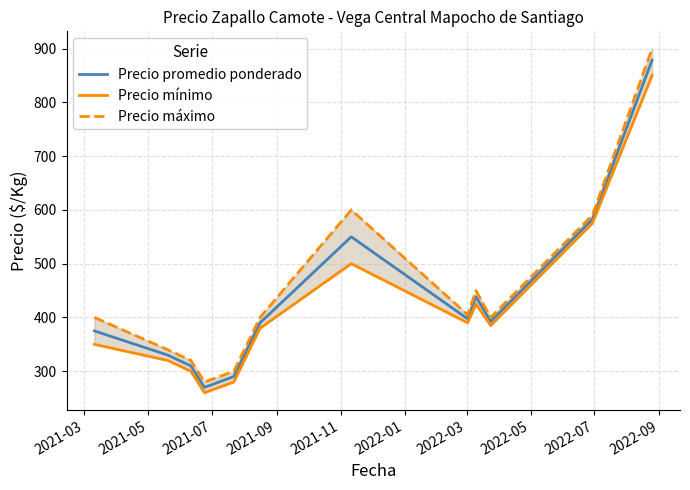

What is the sum of all Precio promedio ponderado values?

5204.8